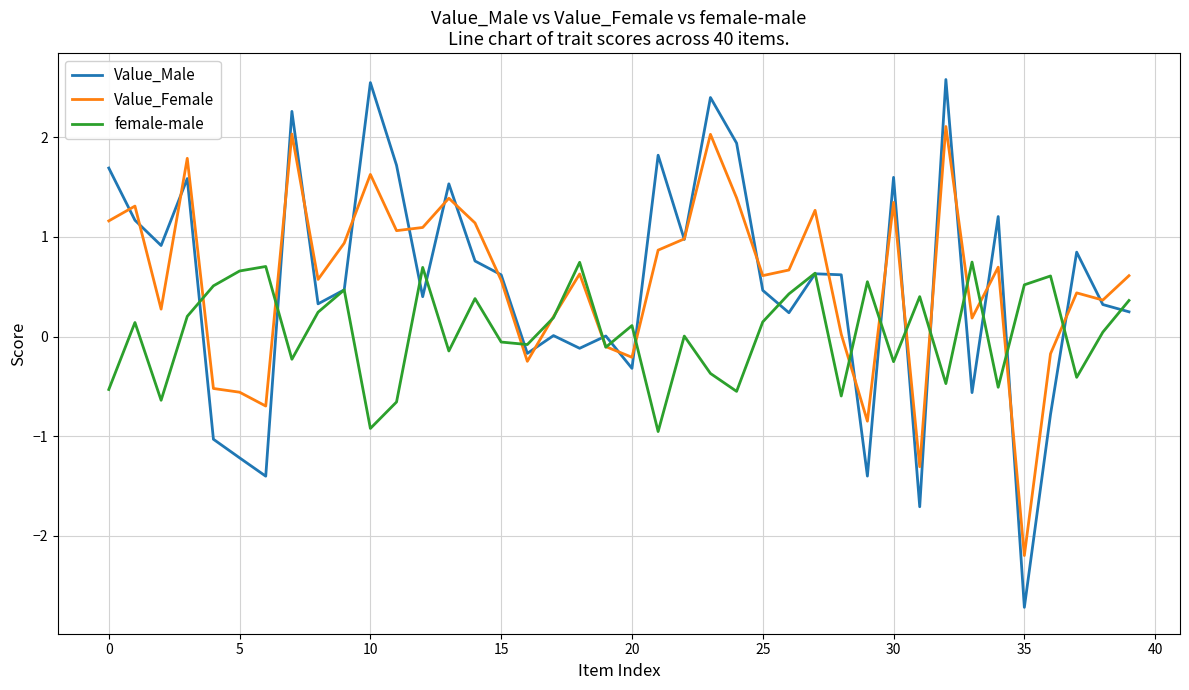

Which series has the largest range (max minus min)?

Value_Male